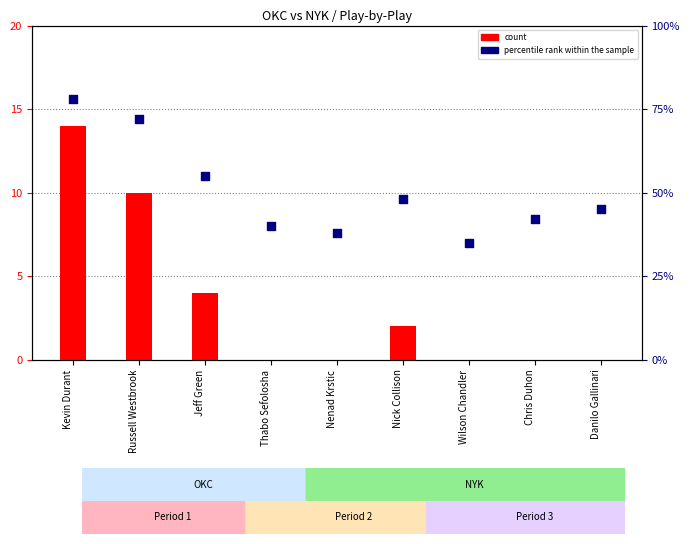

At how many categories does at least one series exceed 56?

2